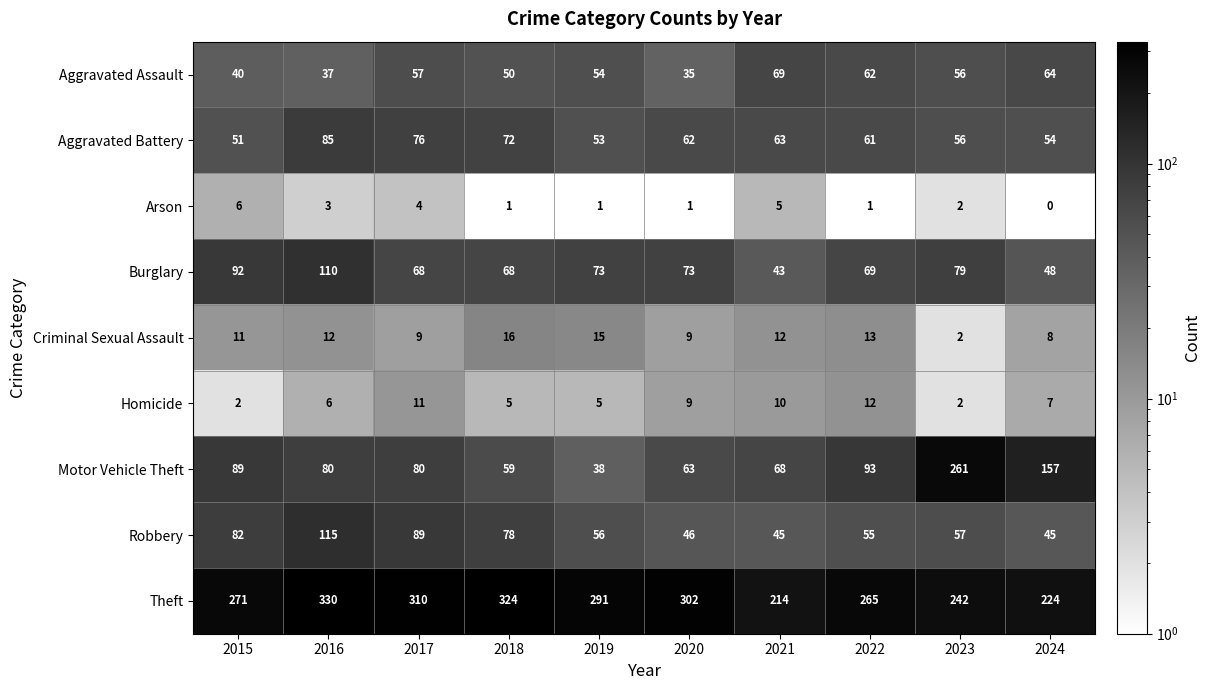

What is the sum of the Aggravated Battery values at 2015 and 2021?

114